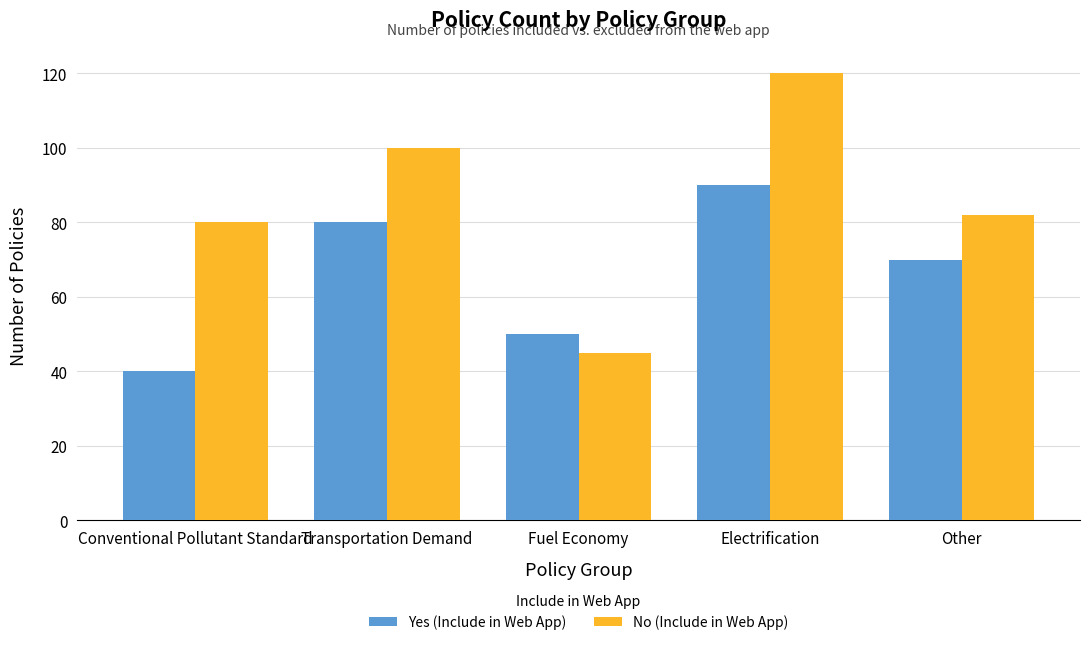

Reading left to right, what are all the values shown in this chart?

Yes (Include in Web App): 40	80	50	90	70
No (Include in Web App): 80	100	45	120	82